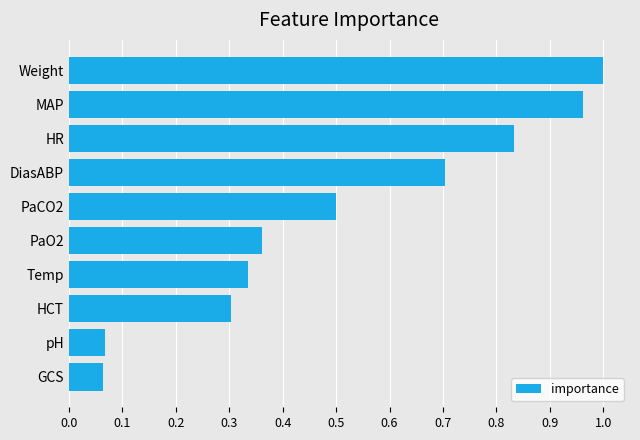

What is the difference between the second highest and minimum values?

0.9